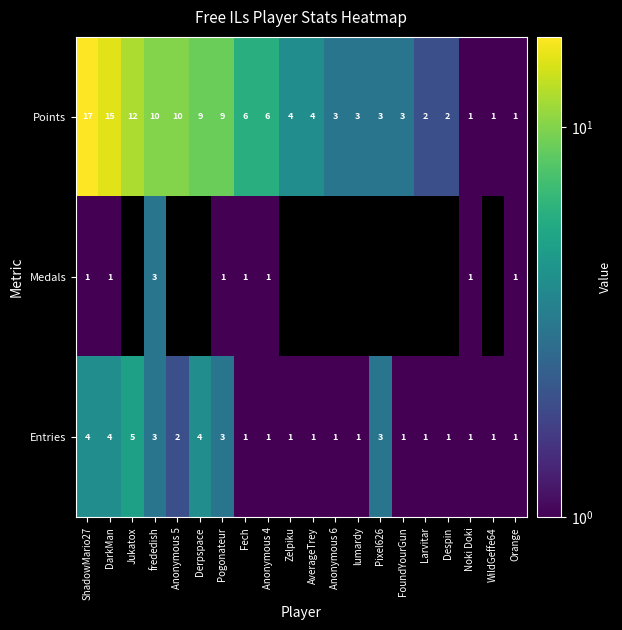

What is the maximum value for Entries?

5